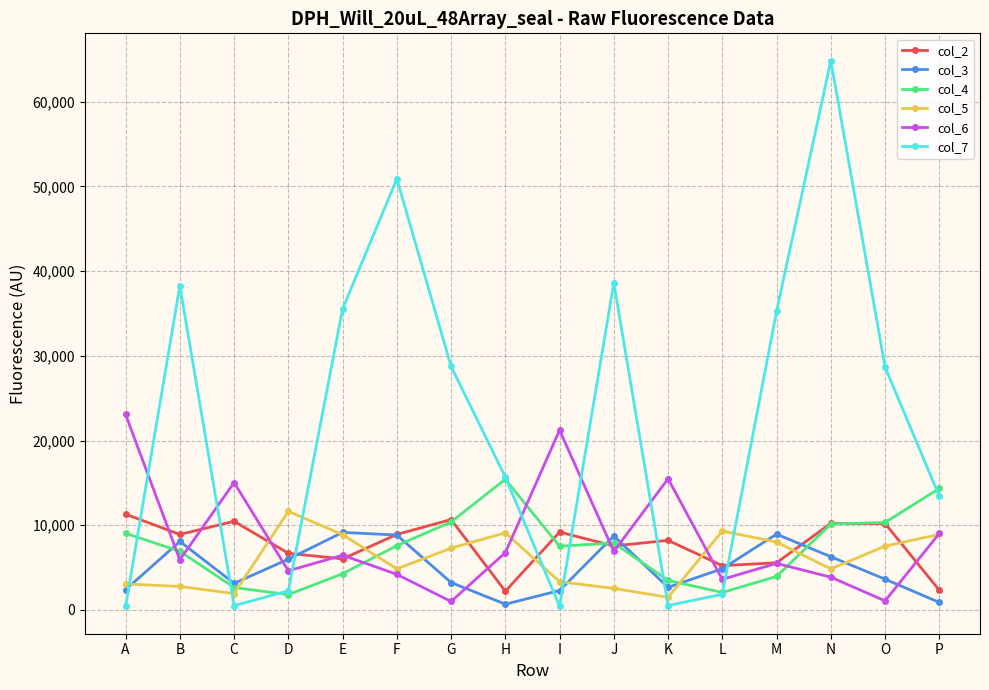

At which category is the sum across all series the highest?

N